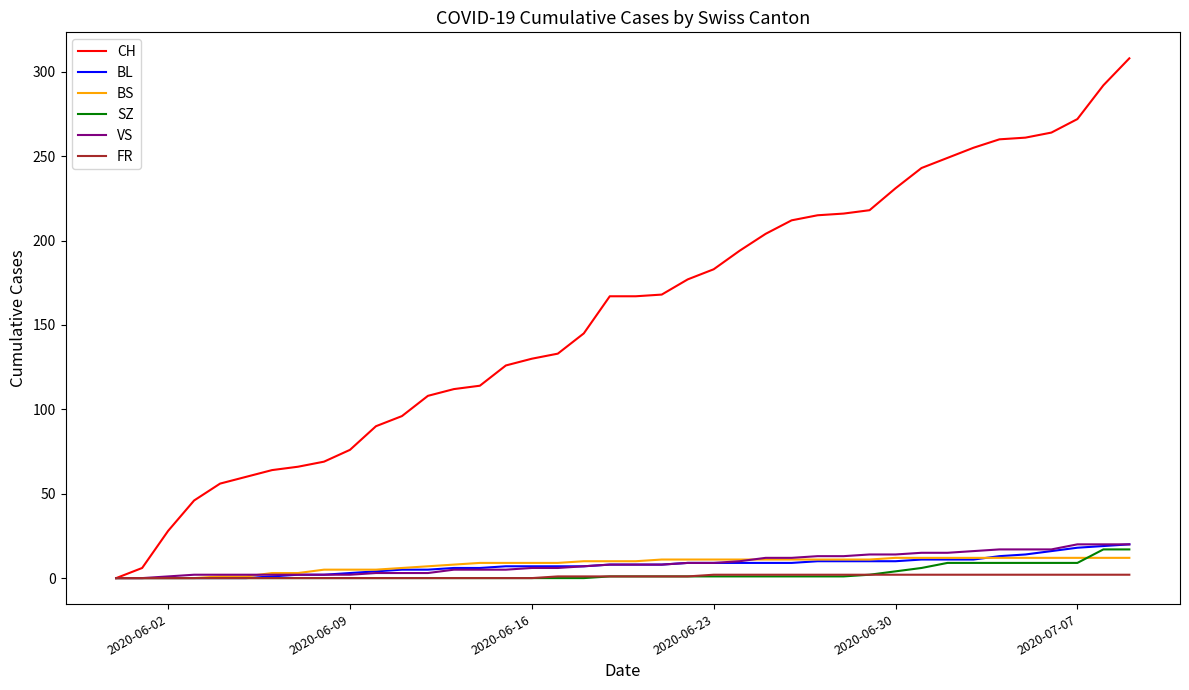

Which series has the widest spread of values?

CH